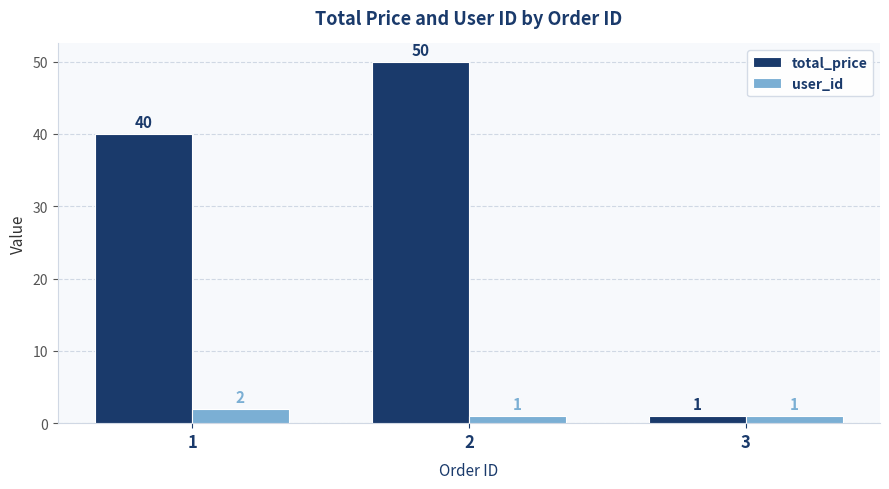

At which category is the sum across all series the highest?

2